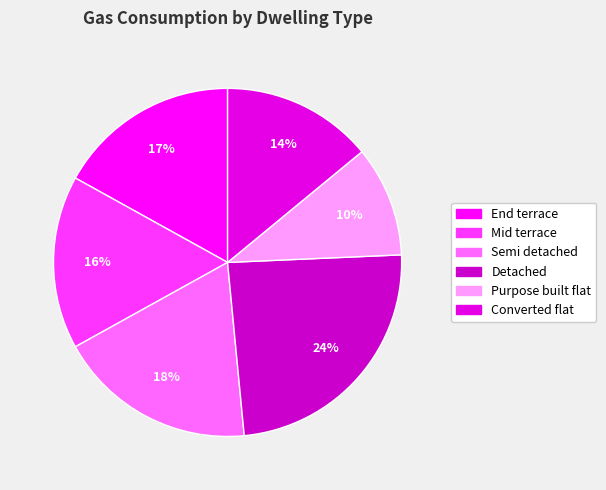

Rank the categories by value from highest to lowest.

Detached, Semi detached, End terrace, Mid terrace, Converted flat, Purpose built flat